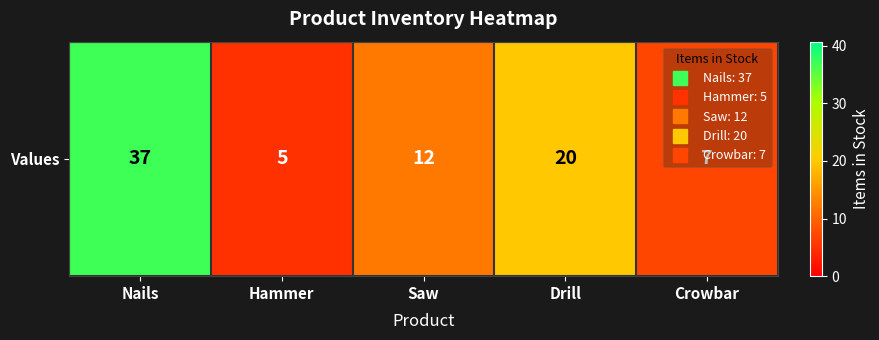

Reading right to left, extract all data points from this chart.

Crowbar=7	Drill=20	Saw=12	Hammer=5	Nails=37